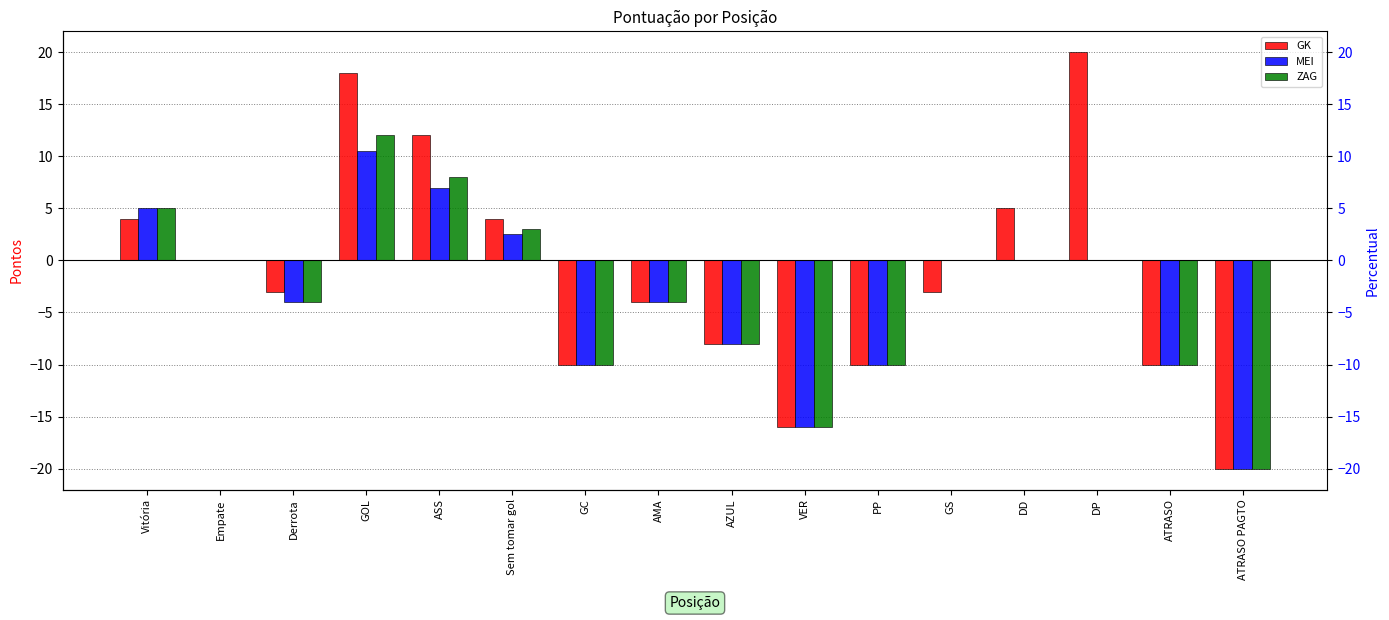

What is the label of the 4th bar from the right?

DD